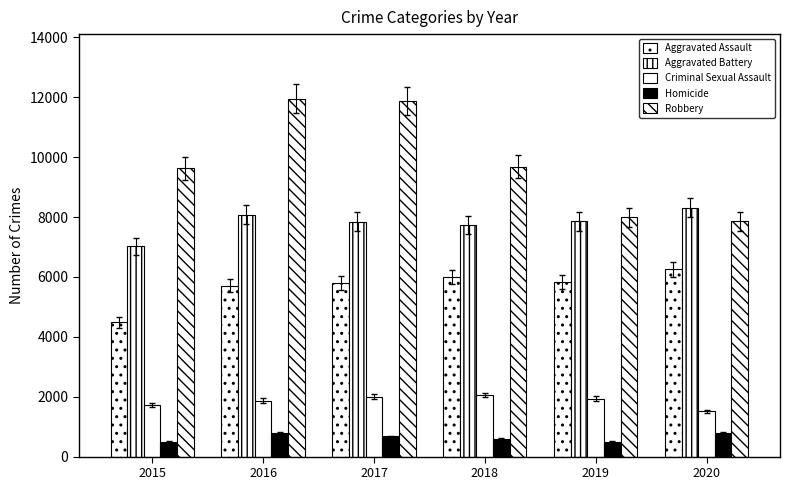

The value of Aggravated Assault at 2015 is 4480. True or false?

True